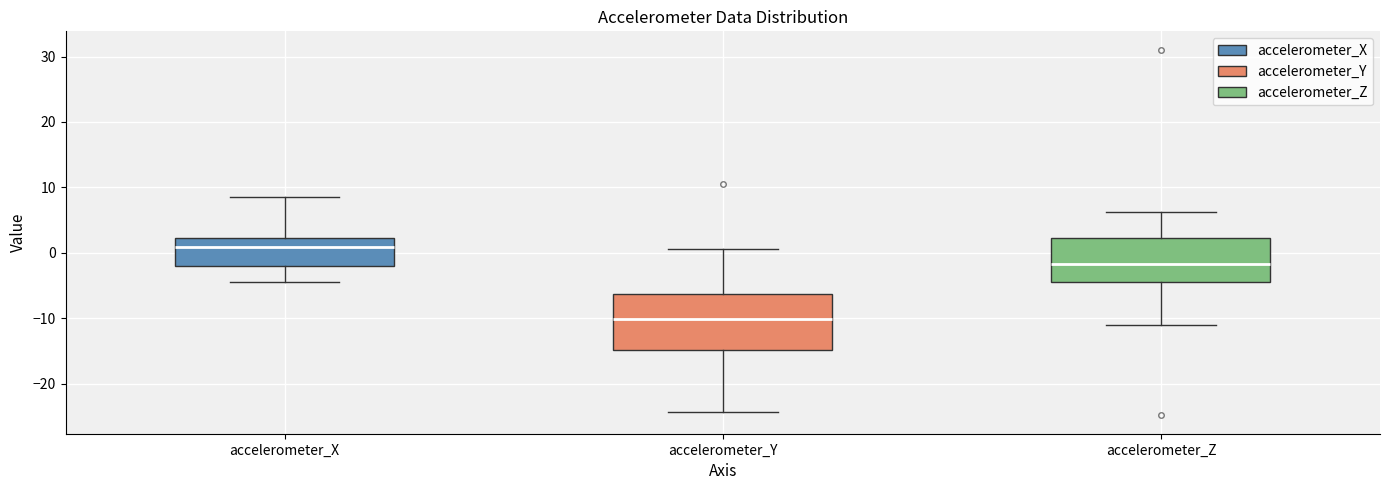

Which box's median line is the highest?

accelerometer_X